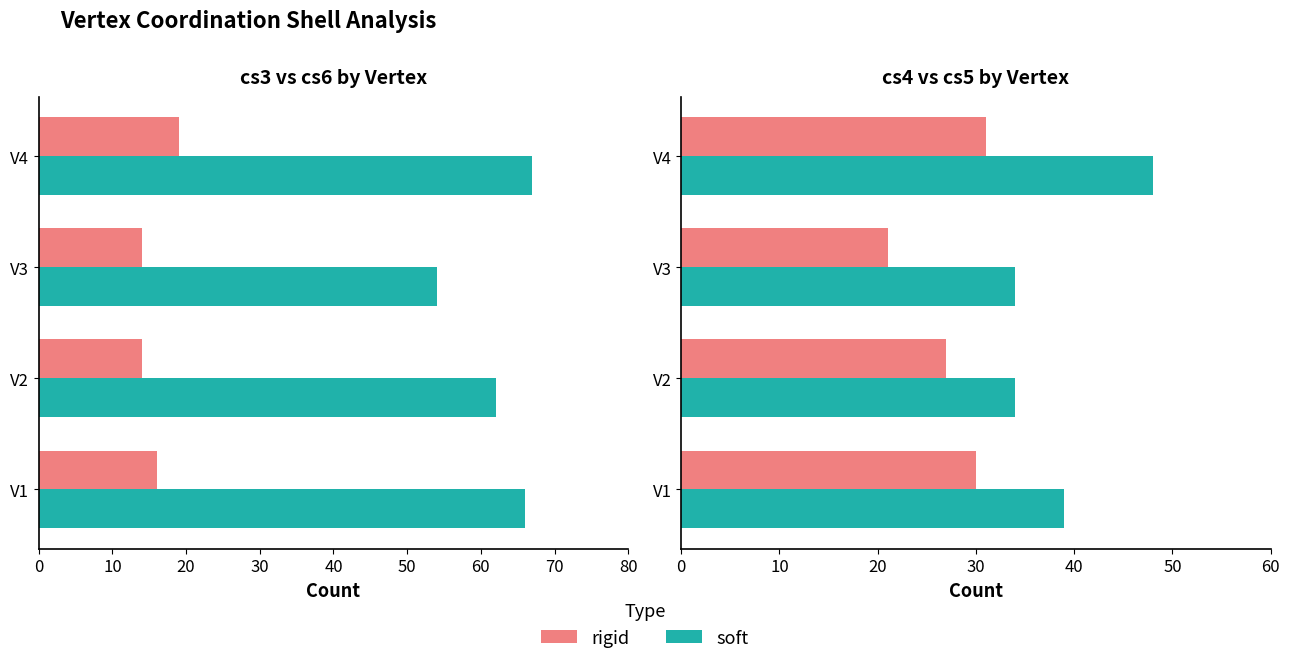

Read the cs3 (rigid) value at V1.

16